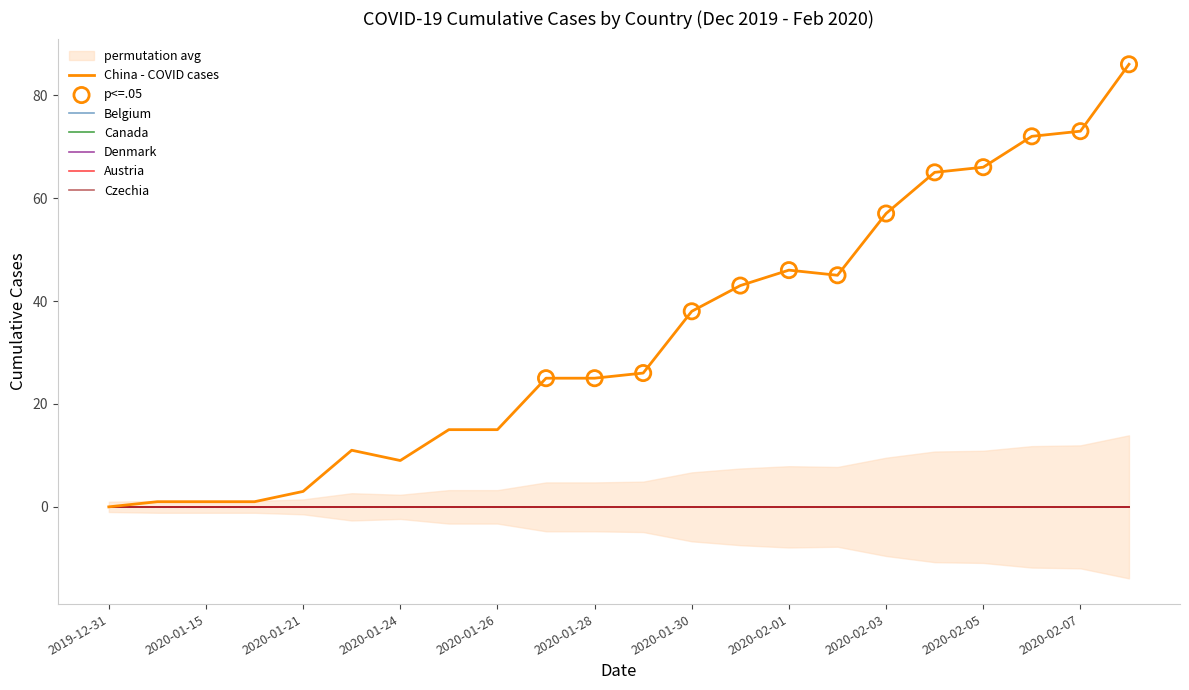

At how many categories does at least one series exceed 73?

1